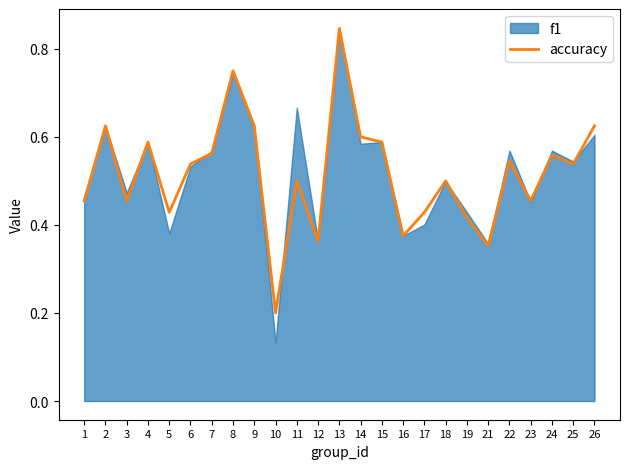

The value of accuracy at 16 is 0.1. True or false?

False